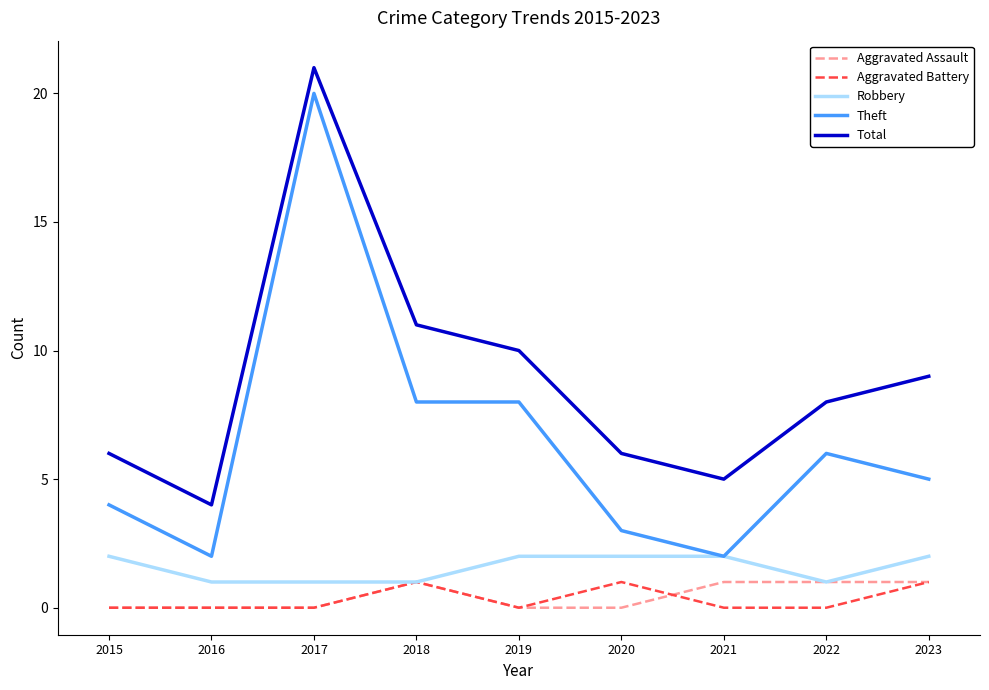

What is the maximum value shown in the chart?

21